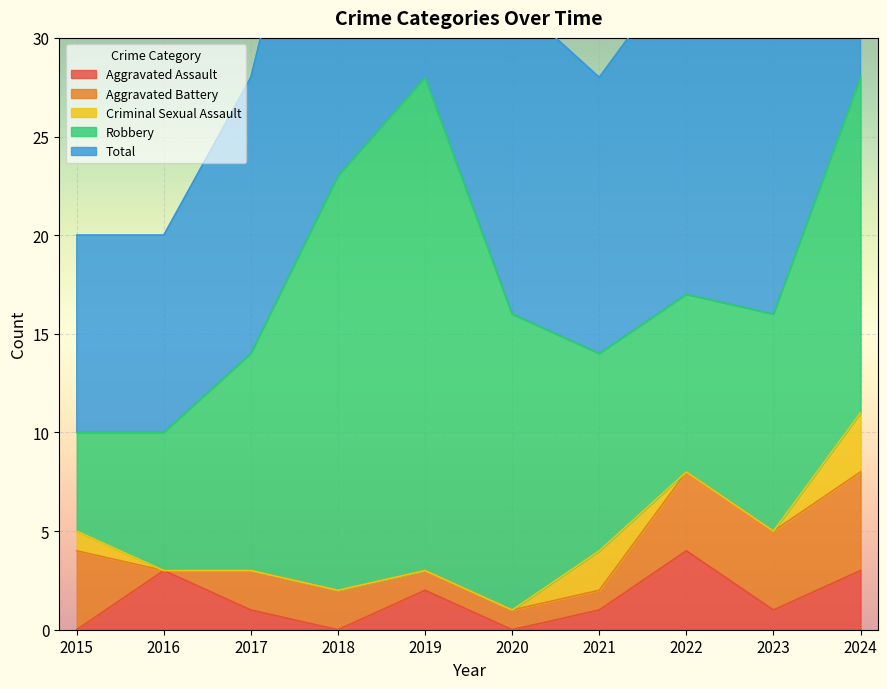

What is the total value across all series at 2016?

20